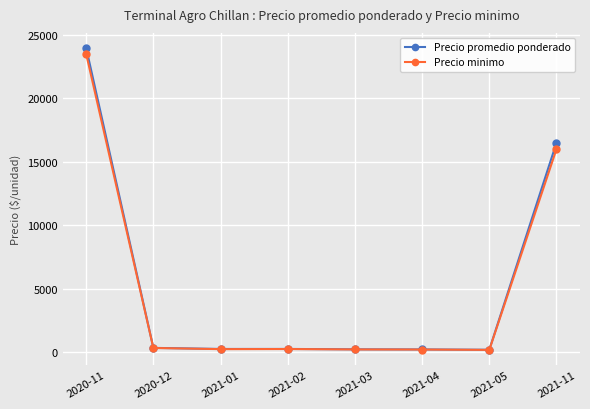

What is the minimum value for Precio minimo?

180